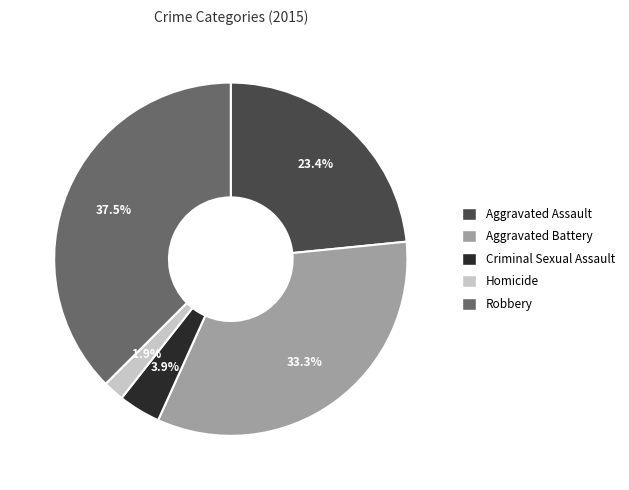

Combined, what portion of the pie is Aggravated Assault and Homicide?

25.3%